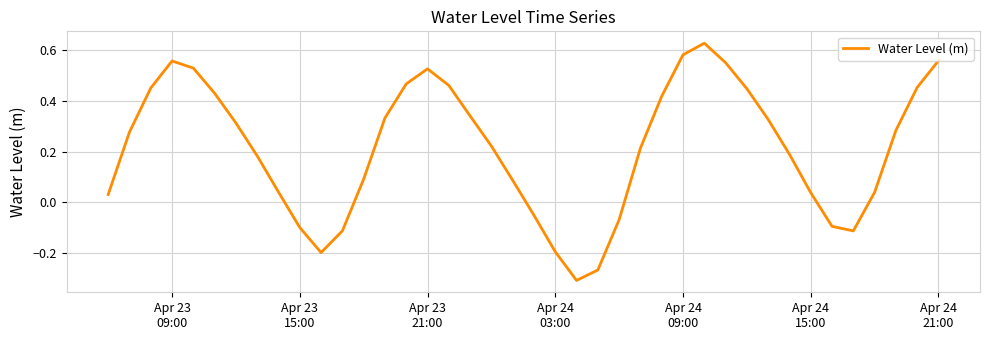

What is the difference between the maximum and minimum values?

0.9